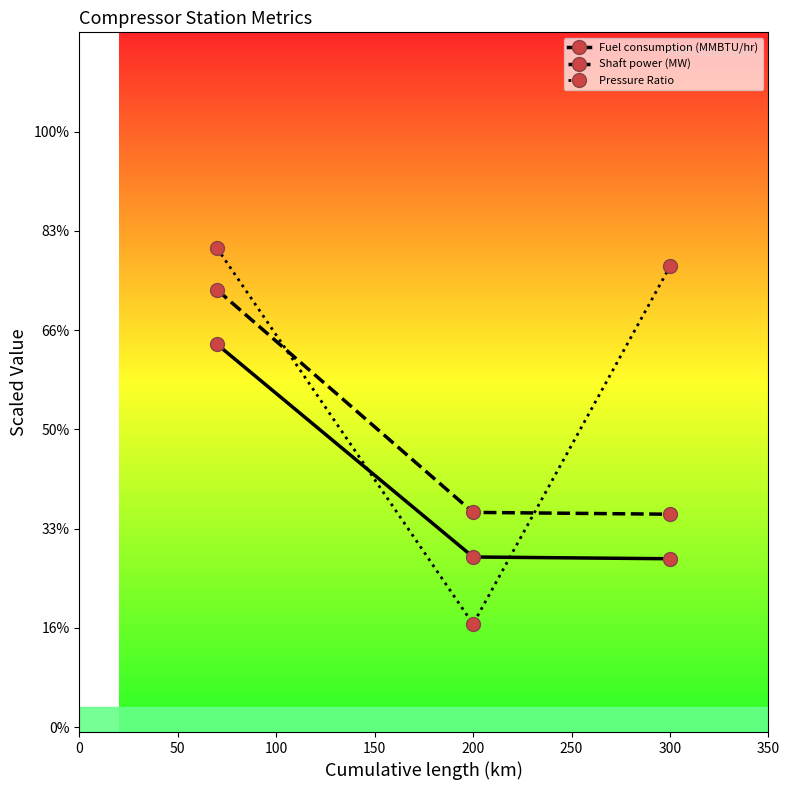

Does the chart have visible grid lines?

No